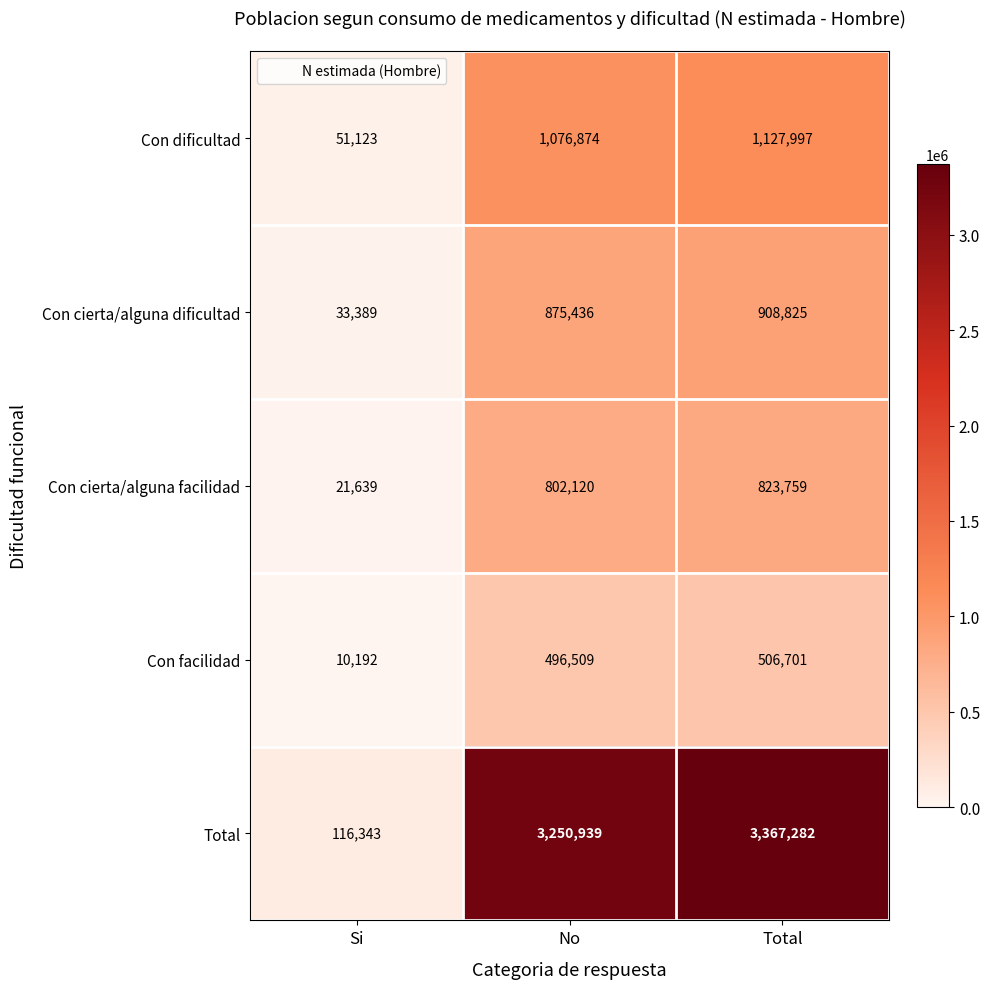

Rank the series by their maximum value, from lowest to highest.

Con facilidad, Con cierta/alguna facilidad, Con cierta/alguna dificultad, Con dificultad, Total